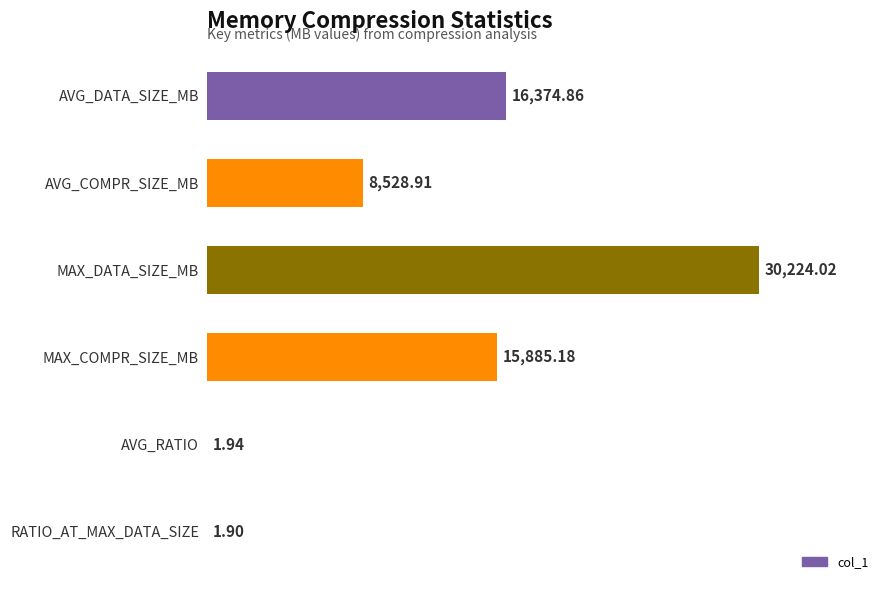

What is the sum of the values at RATIO_AT_MAX_DATA_SIZE and MAX_COMPR_SIZE_MB?

15887.1